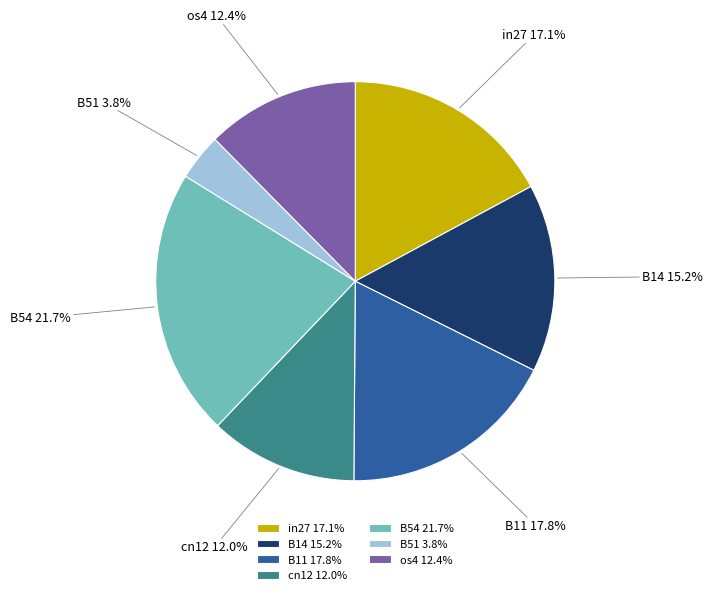

To the nearest percent, what is the average slice percentage?

14%